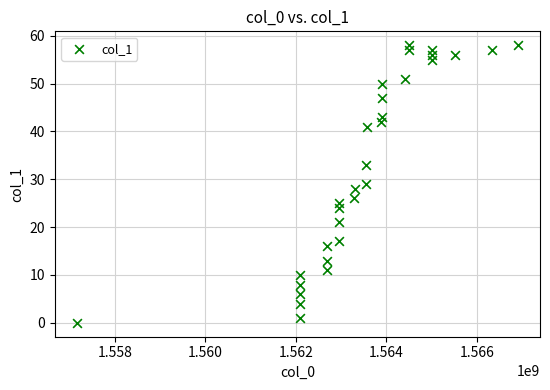

What is the range of X values (max minus min)?

9752478